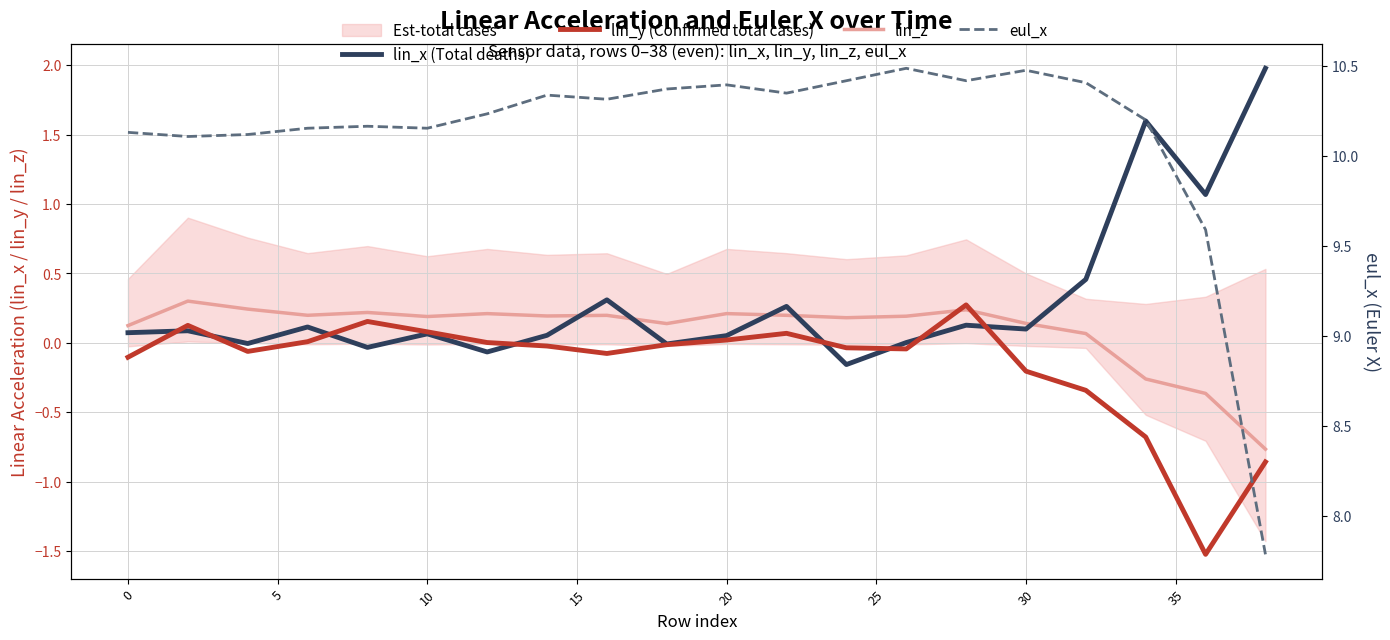

At how many categories does at least one series exceed 10?

18